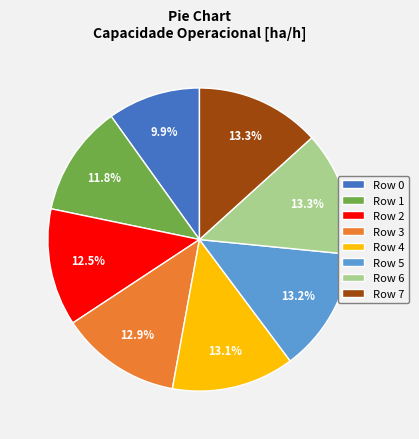

The Row 7 slice represents 13% of the pie. True or false?

True